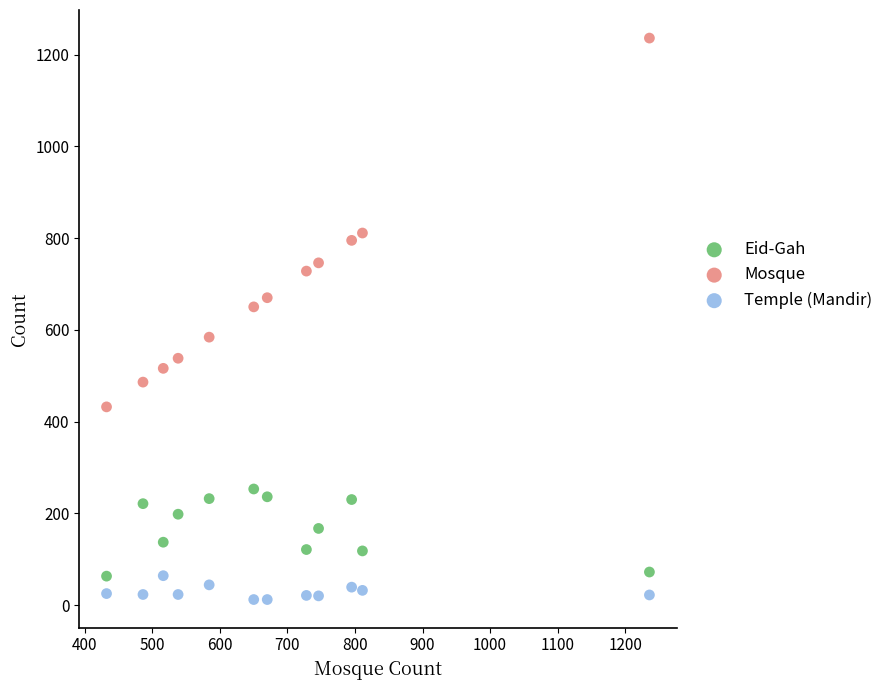

What is the X range (max minus min) for the scatter plot?

804